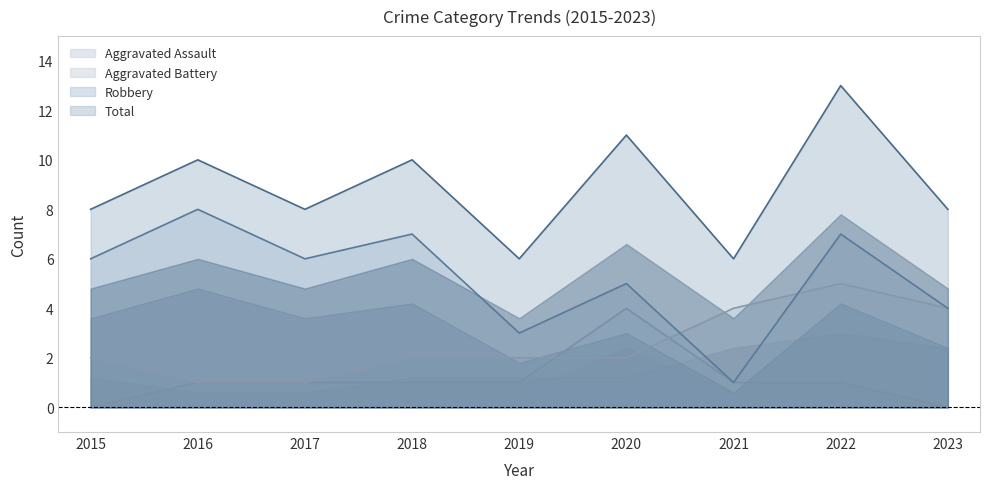

The value of Aggravated Assault at 2021 is 1. True or false?

True